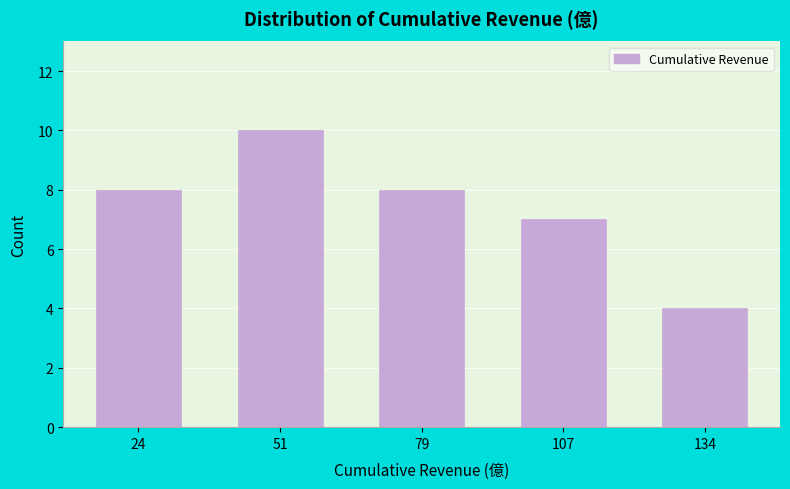

Which range on the x-axis has the tallest bar?

40 to 65